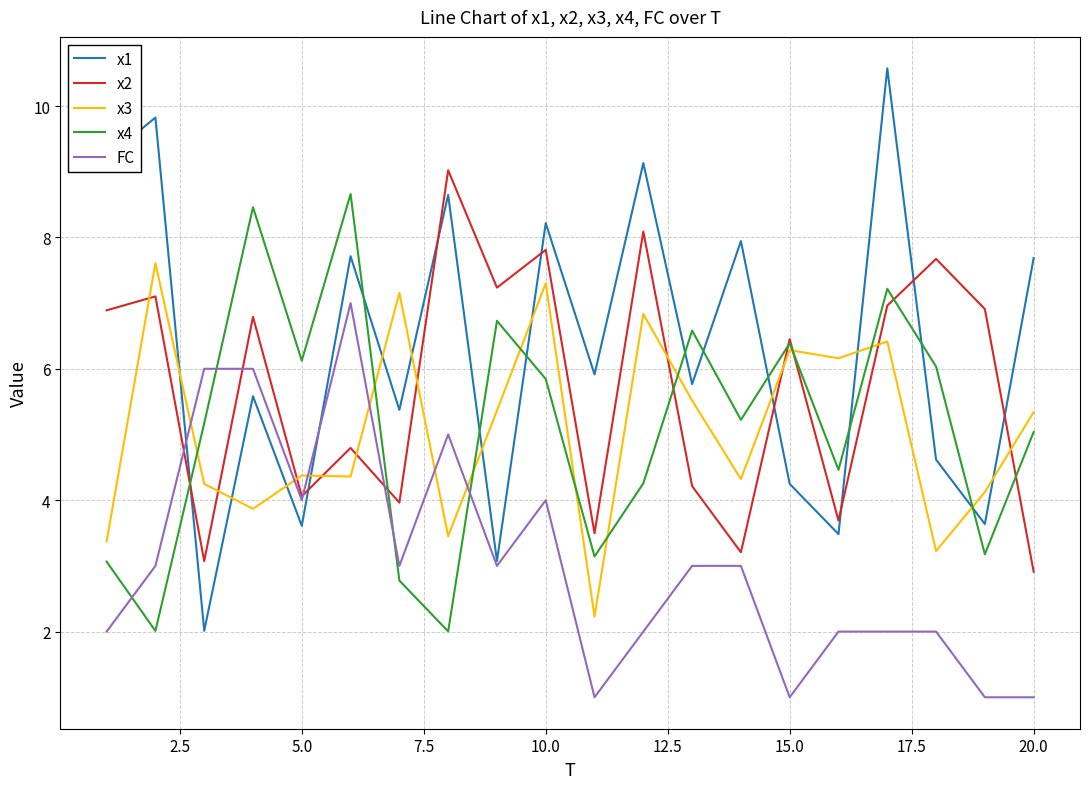

Count the number of data series in this chart.

5